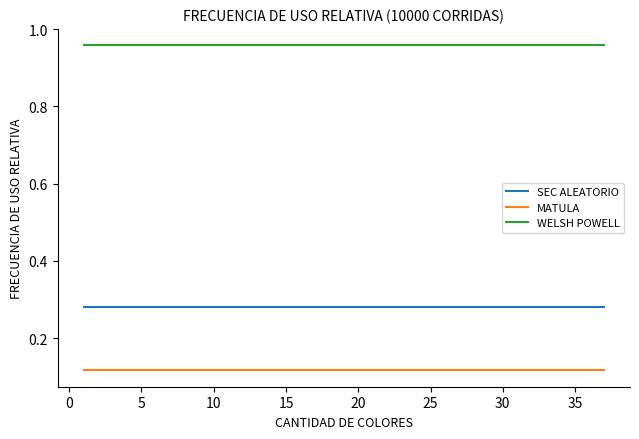

List the series in order of their overall mean, lowest first.

MATULA, SEC ALEATORIO, WELSH POWELL